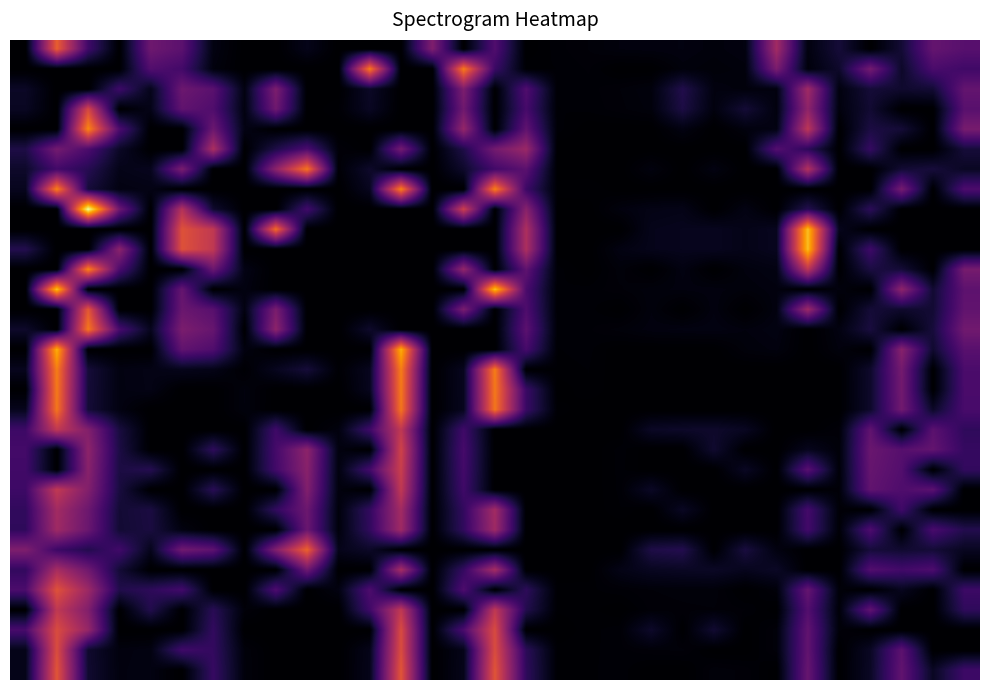

Count the number of categories in the chart.

31